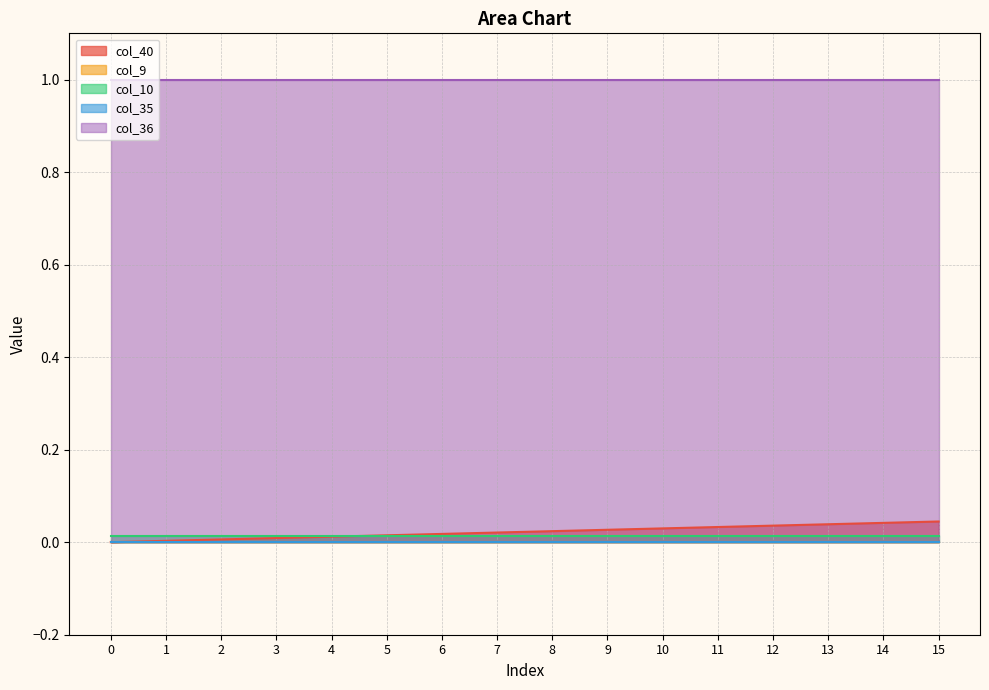

How many categories are shown in the chart?

16